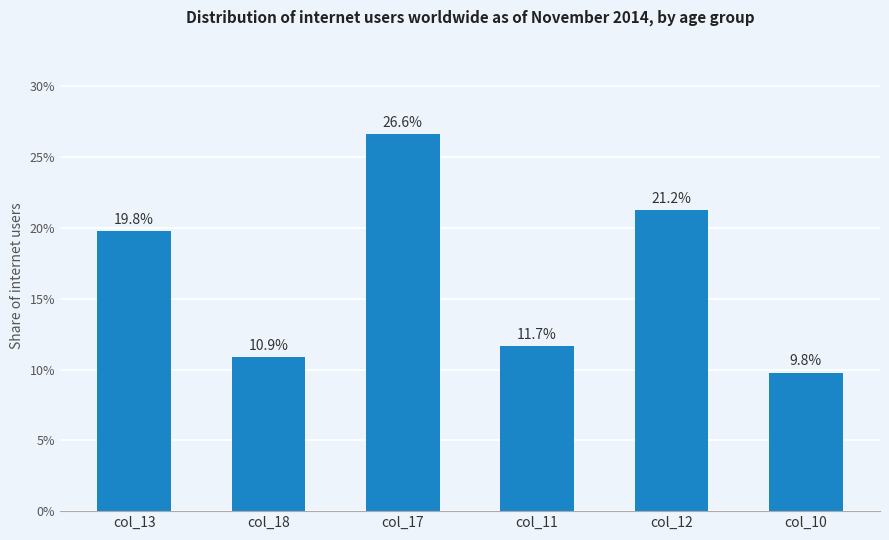

What is the minimum value shown in the chart?

9.8